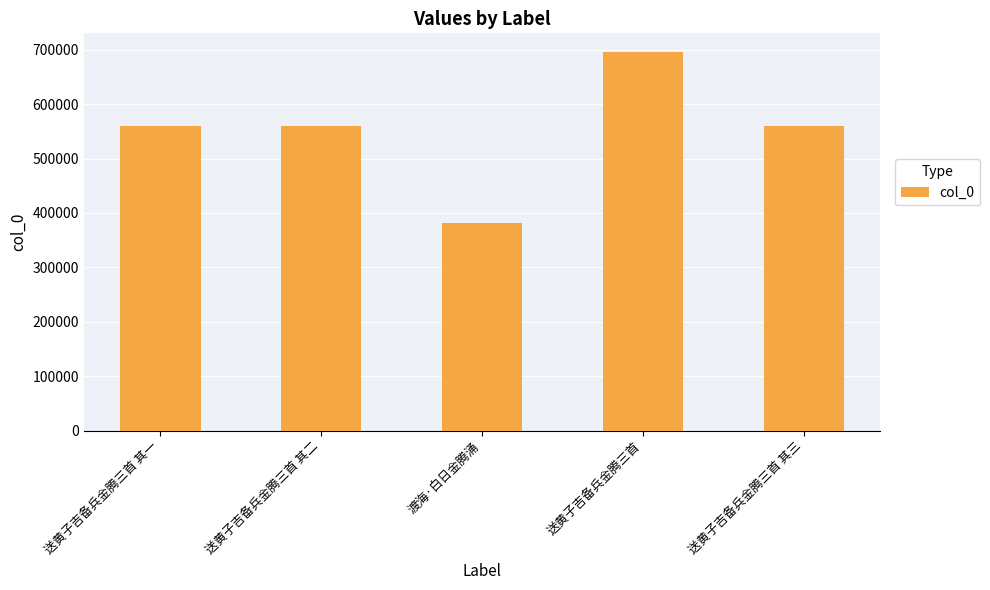

Read the value at 送黄子吉备兵金腾三首 其三.

559143